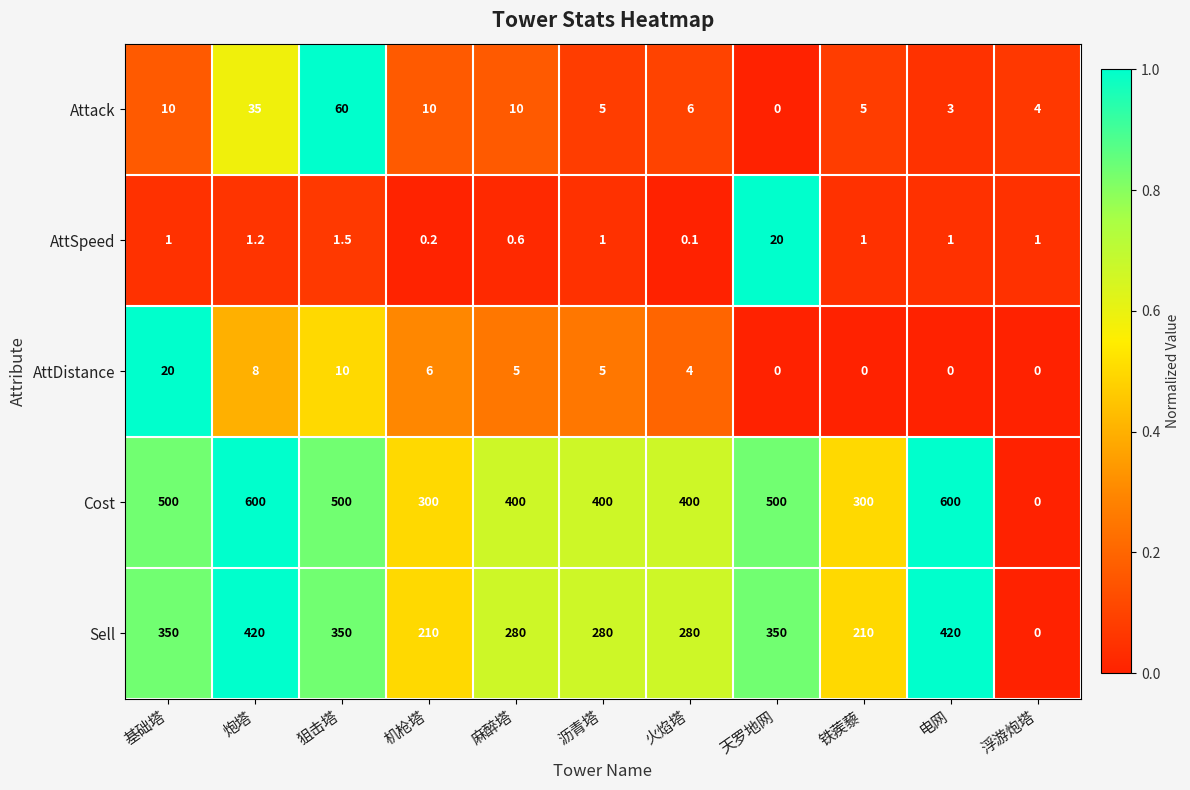

What is the approximate value of Sell at 火焰塔?

280.0